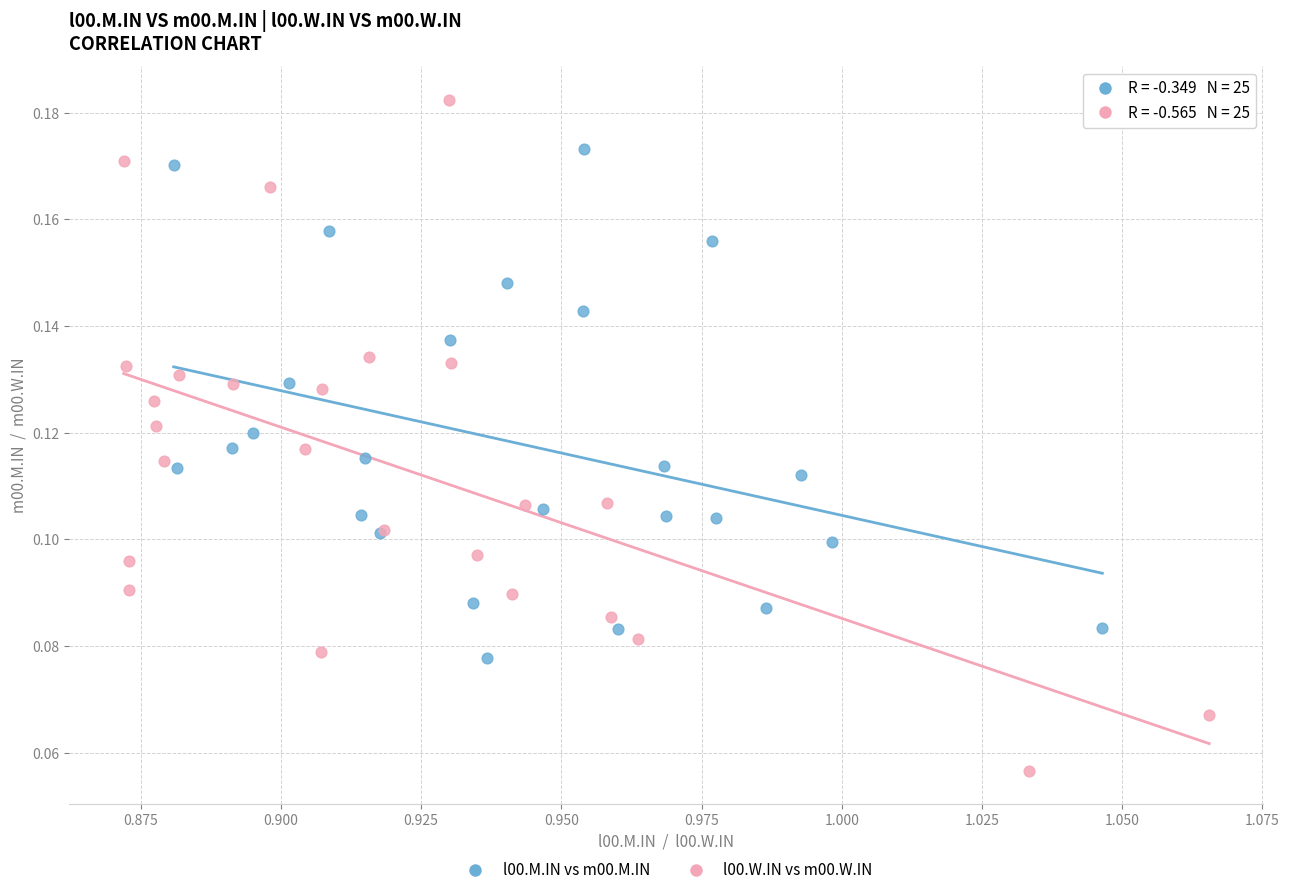

What are all the series names shown in the legend?

l00.M.IN vs m00.M.IN, l00.W.IN vs m00.W.IN